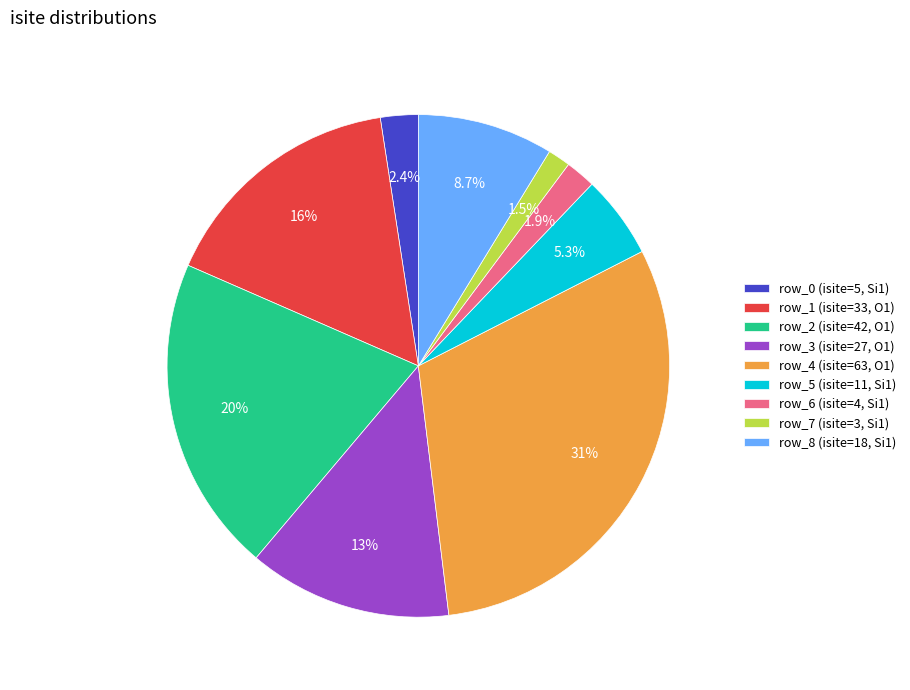

How much of the chart is everything except row_1?

84.0%